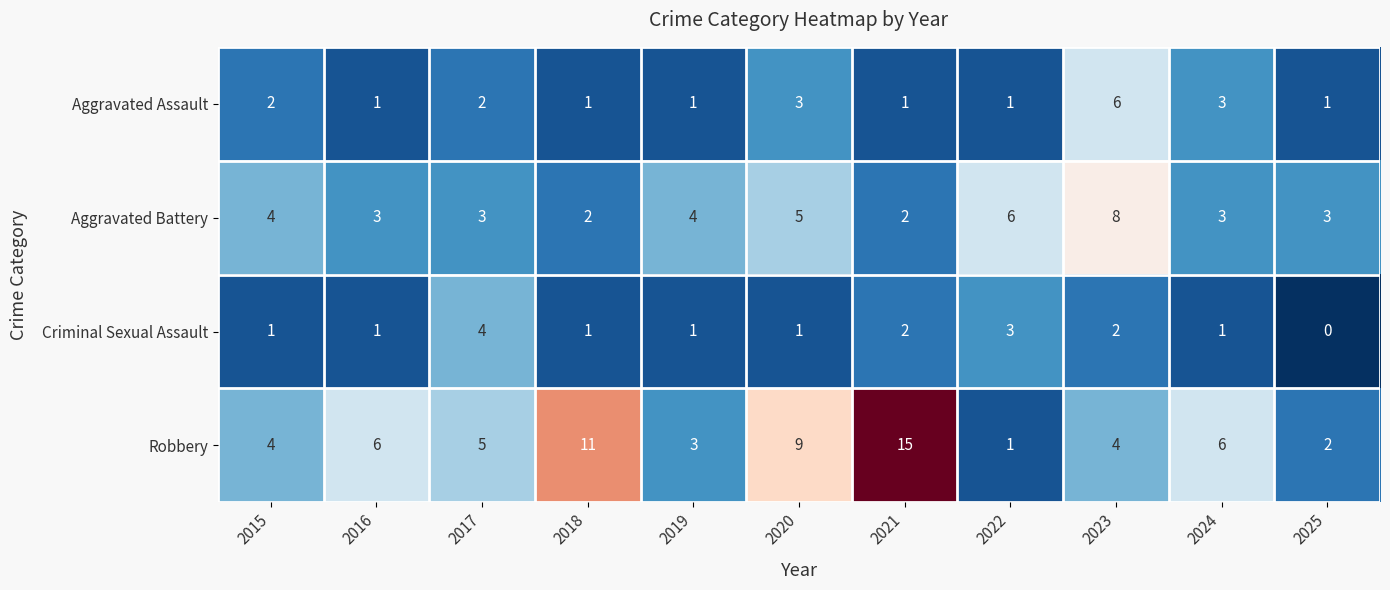

What is the maximum value shown in the chart?

15